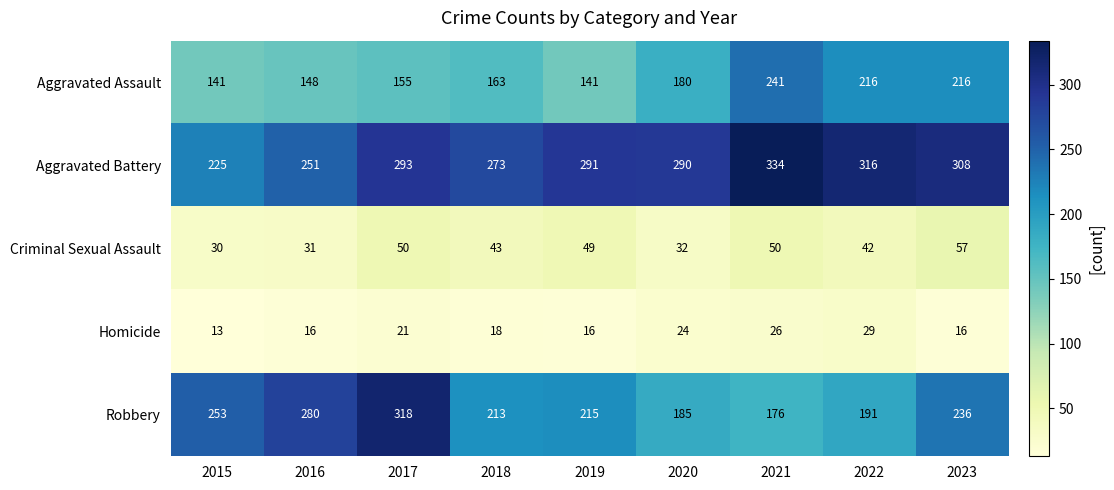

Which series changed the most between 2015 and 2016?

Robbery